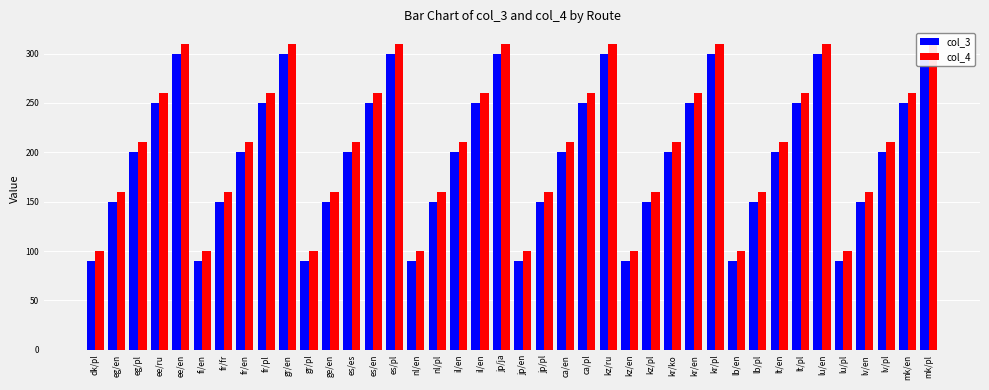

How many col_4 values are between 160 and 260?

24